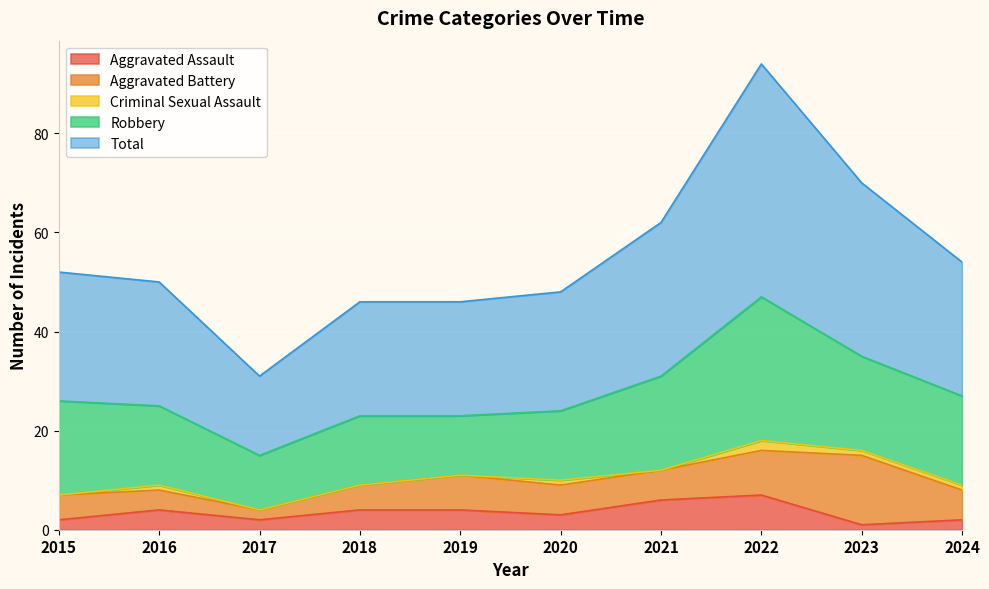

What is the value of the Criminal Sexual Assault point at the 6th from the left?

1